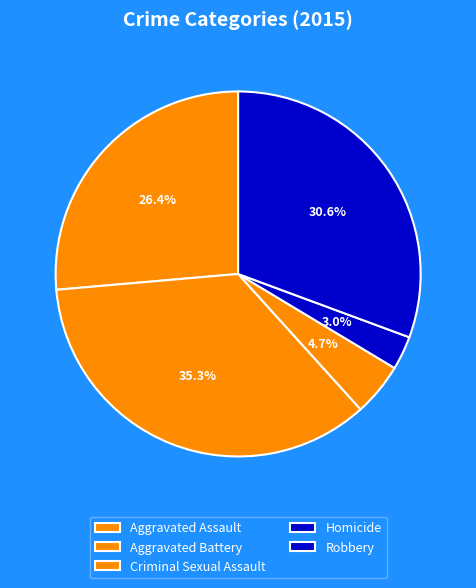

What is the change in value from Aggravated Assault to Criminal Sexual Assault?

-51